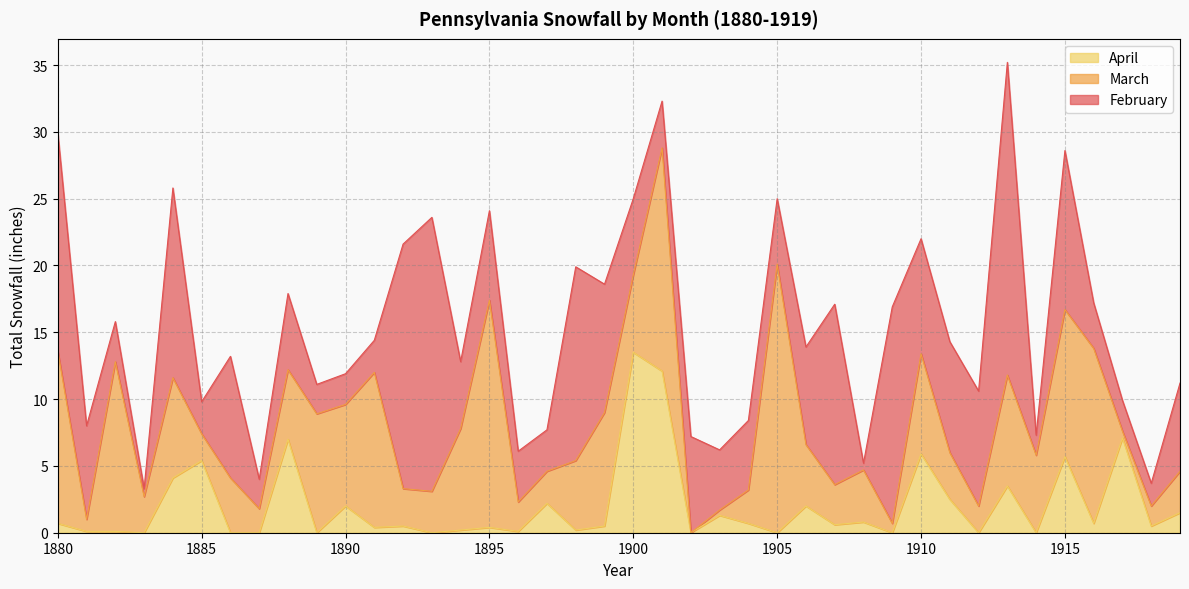

Where is February nearest to the value 11?

1915